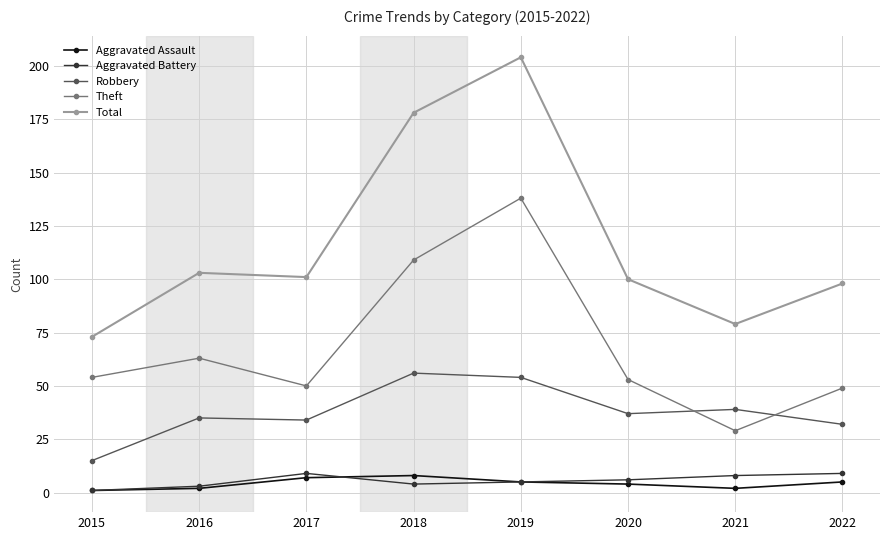

Is this an area chart (filled region under the line)?

No